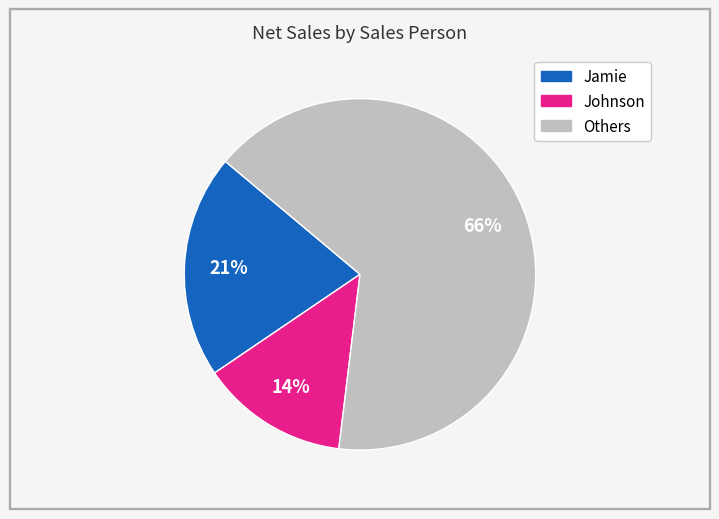

Does any single category account for the majority?

Yes